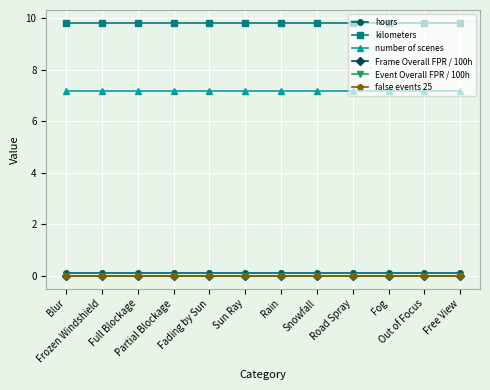

At which category does the chart reach its minimum across all series?

Blur